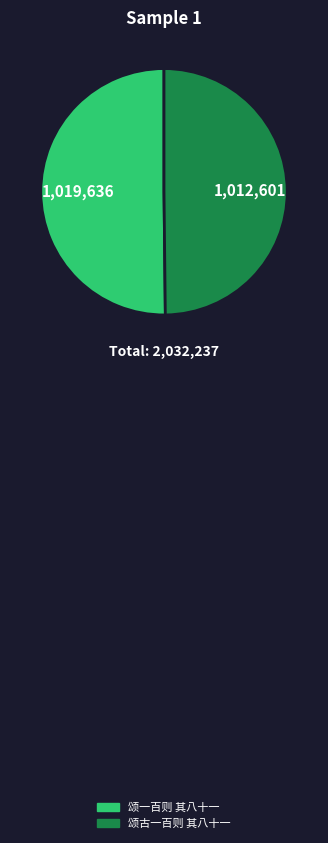

The 颂古一百则 其八十一 slice represents 42% of the pie. True or false?

False